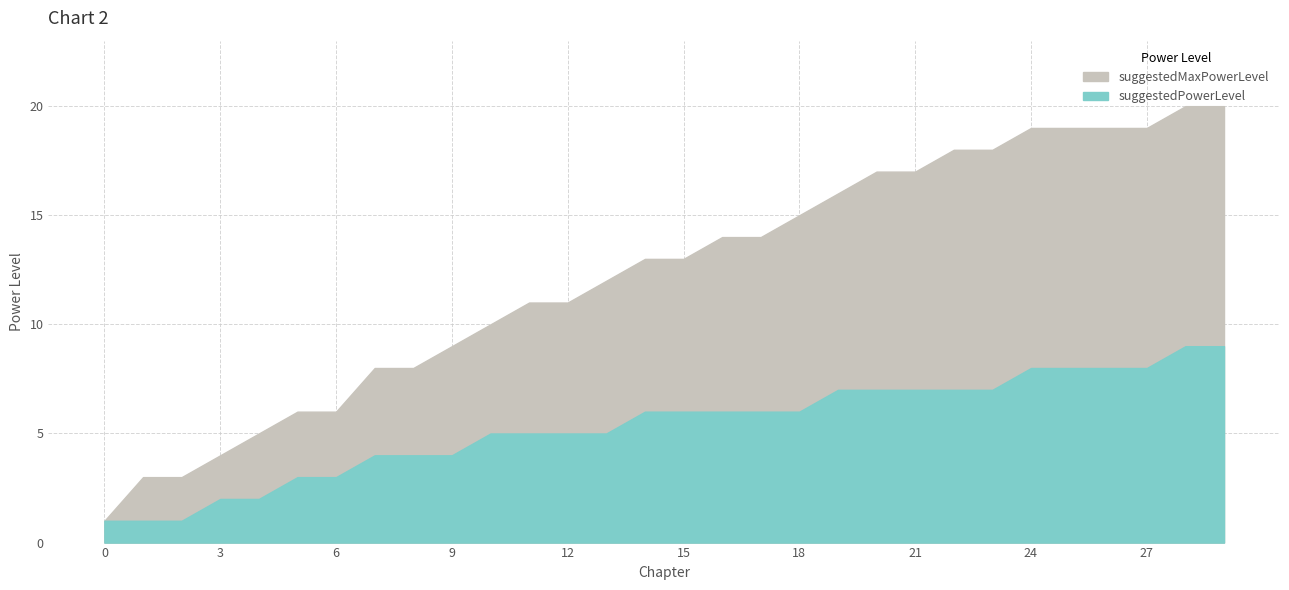

True or false: suggestedMaxPowerLevel and suggestedPowerLevel cross at least once.

False